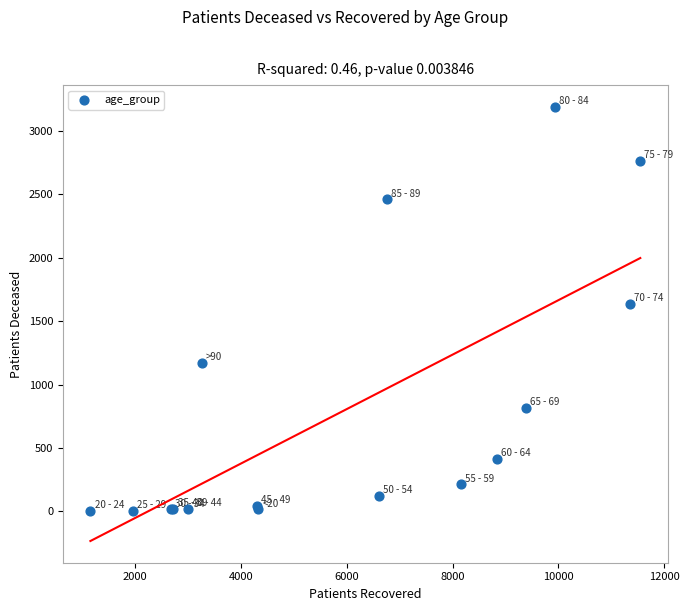

What Y value in the scatter plot is closest to 1596?

1637